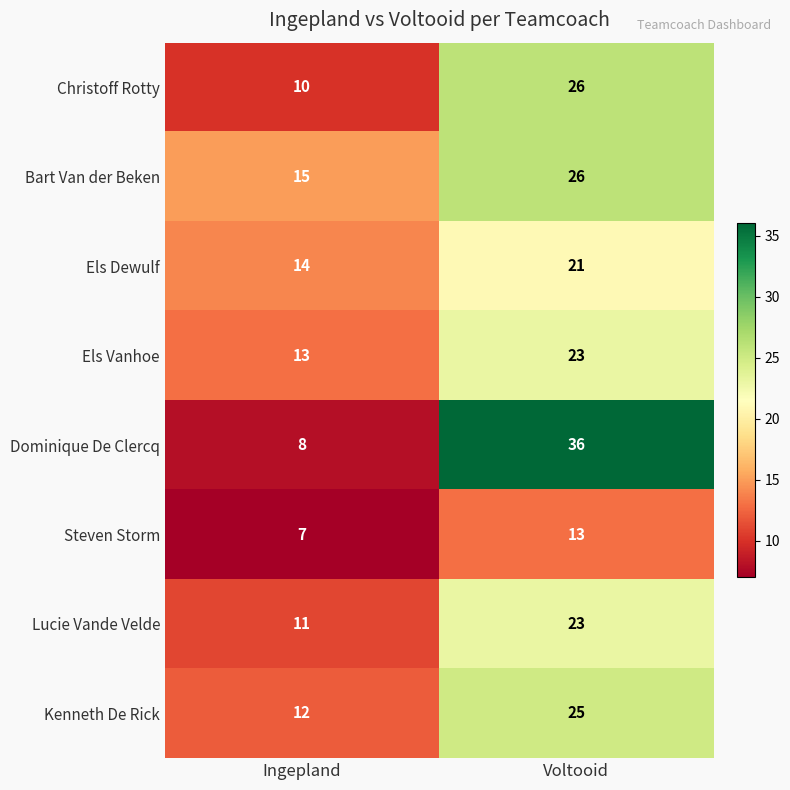

What is the spread (max minus min) of values at Ingepland?

8